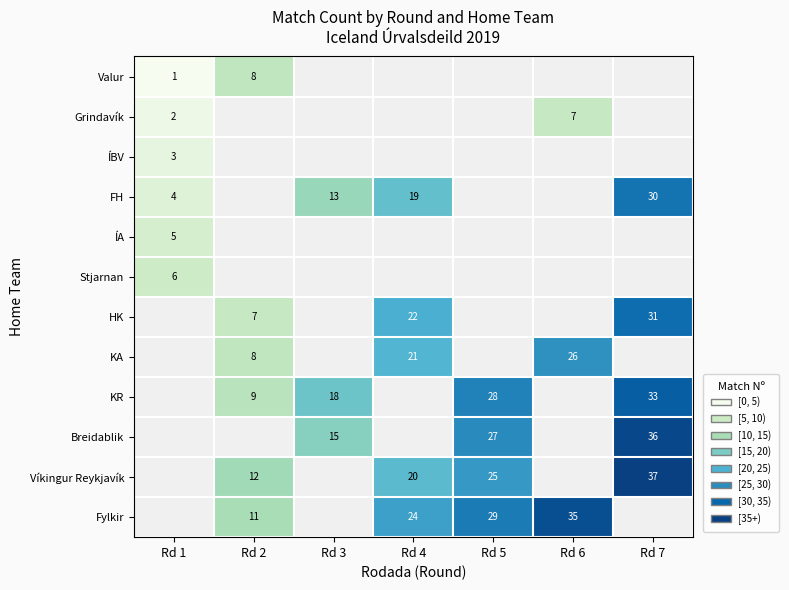

The value of Víkingur Reykjavík at Rd 5 is 35. True or false?

False